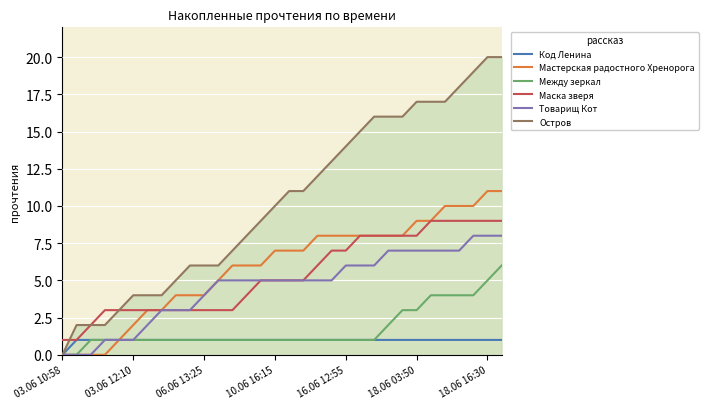

List the series in order of their peak value, lowest first.

Код Ленина, Между зеркал, Товарищ Кот, Маска зверя, Мастерская радостного Хренорога, Остров